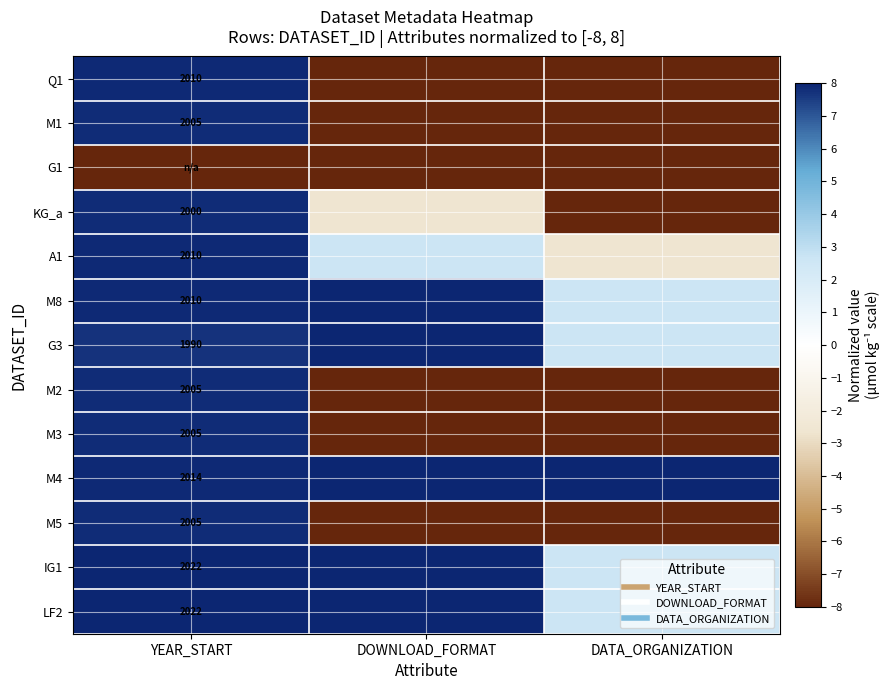

How many data points in M4 are less than 8?

1